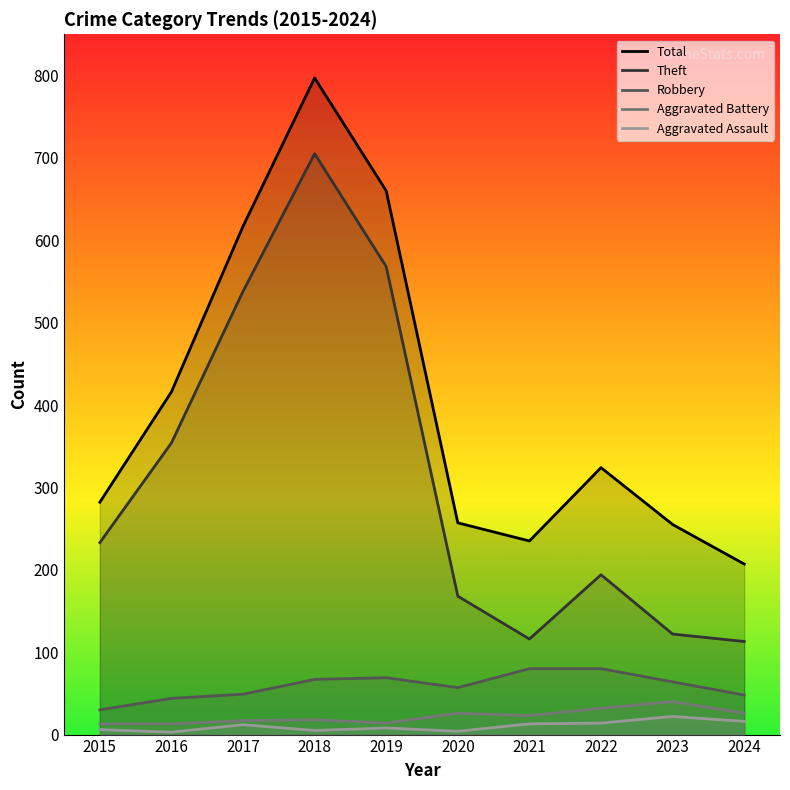

Between 2020 and 2024, which series saw the biggest shift?

Theft